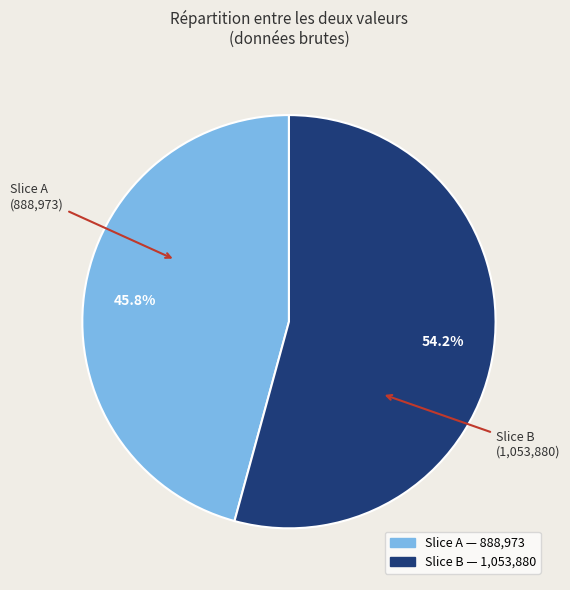

Is there any slice that represents more than half of the pie?

Yes